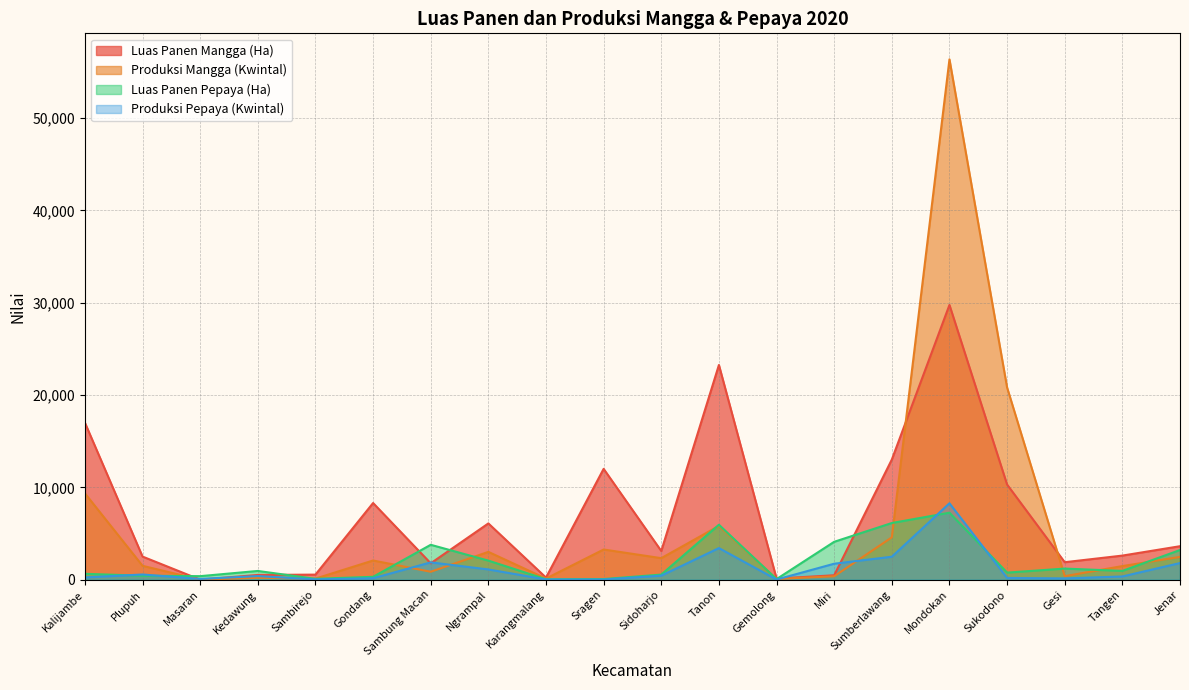

What is the sum of all Luas Panen Mangga (Ha) values?

137073